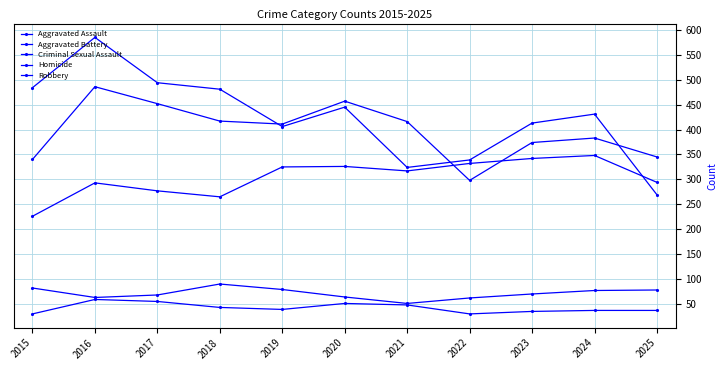

How many series are shown in this chart?

5